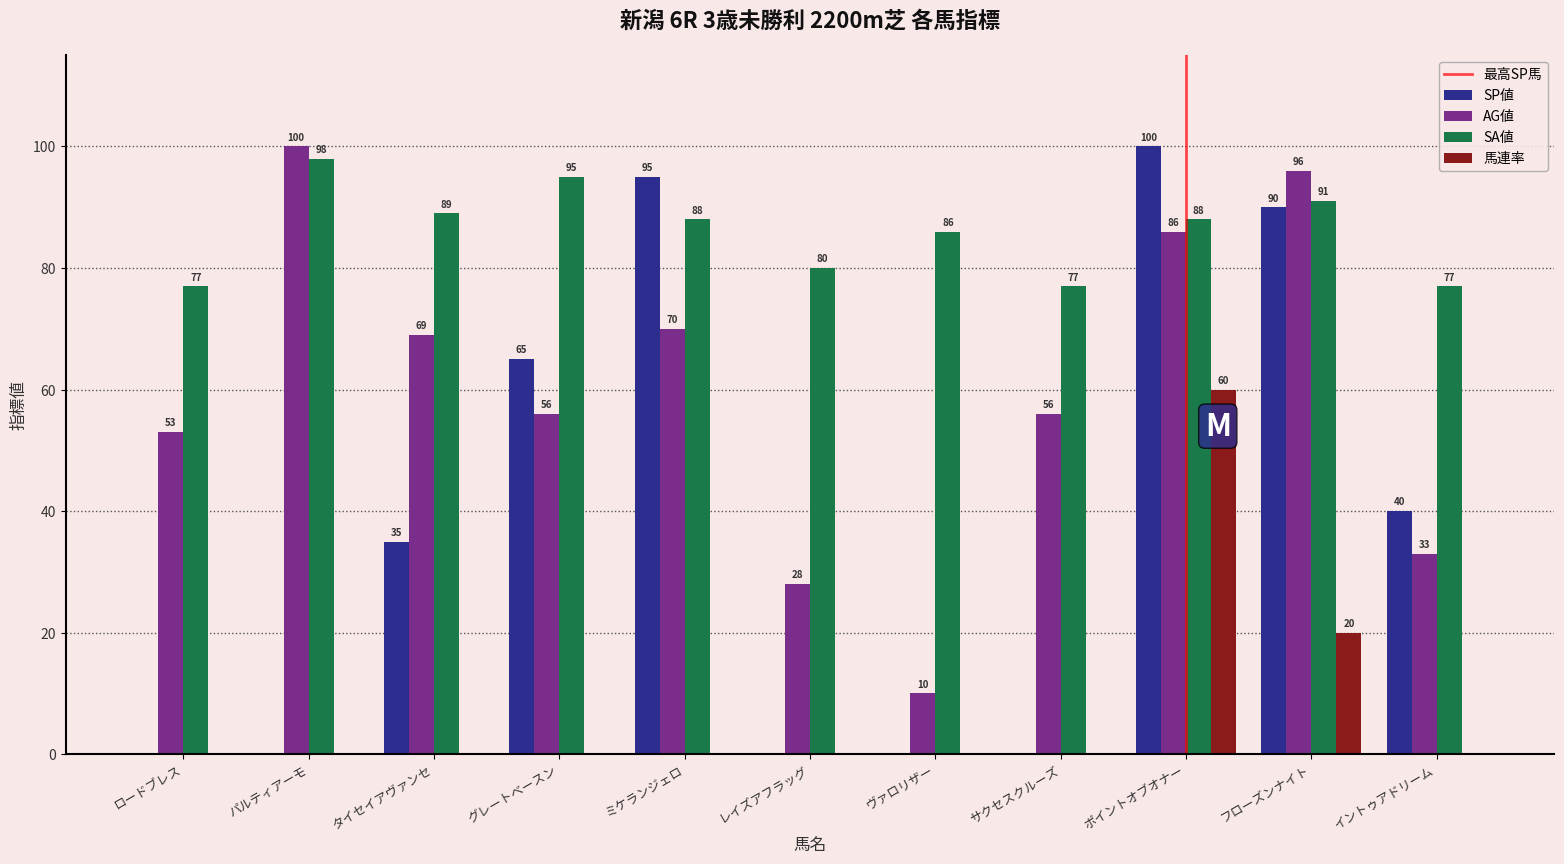

What is the sum of all SP値 values?

425